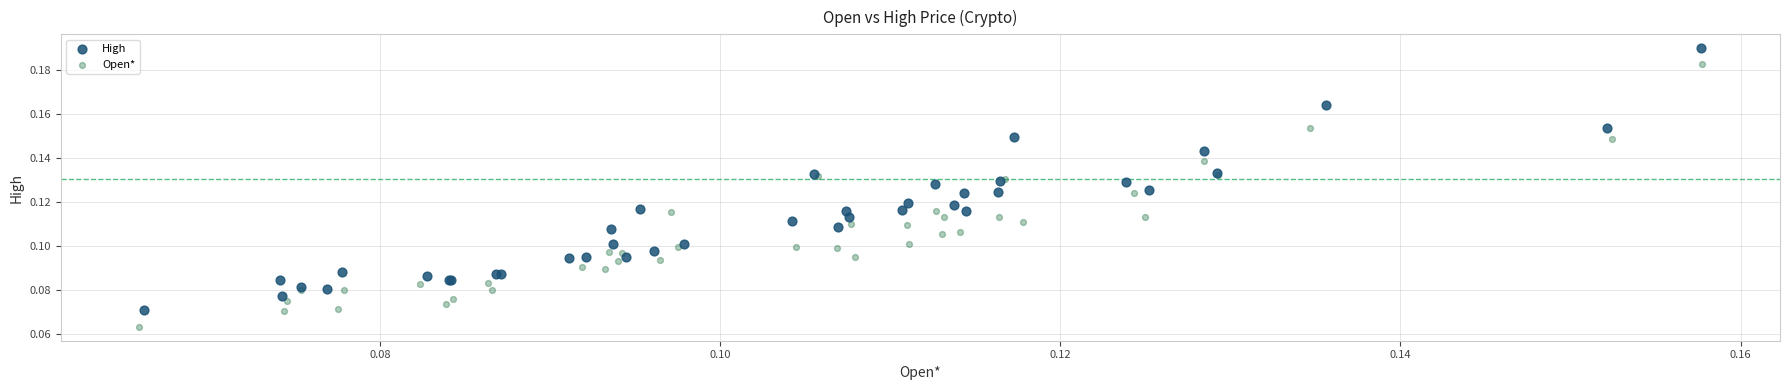

Which series has the widest spread of Y values?

Open*